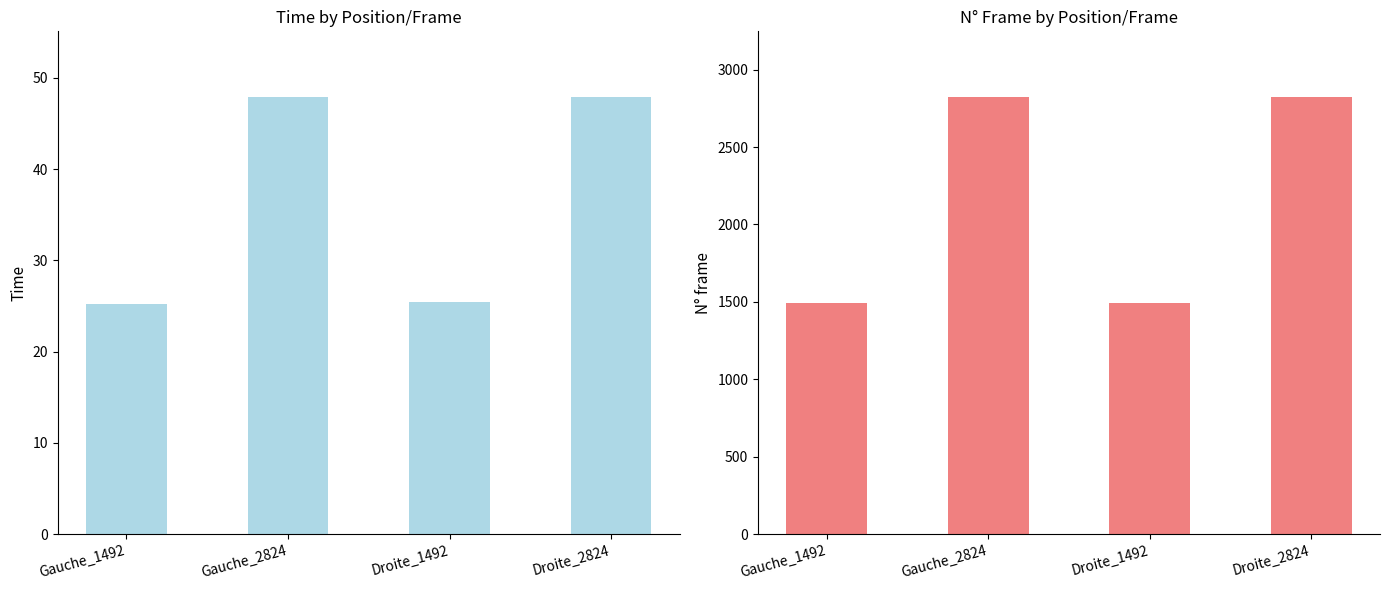

What is the total value across all series at Gauche_2824?

2871.9